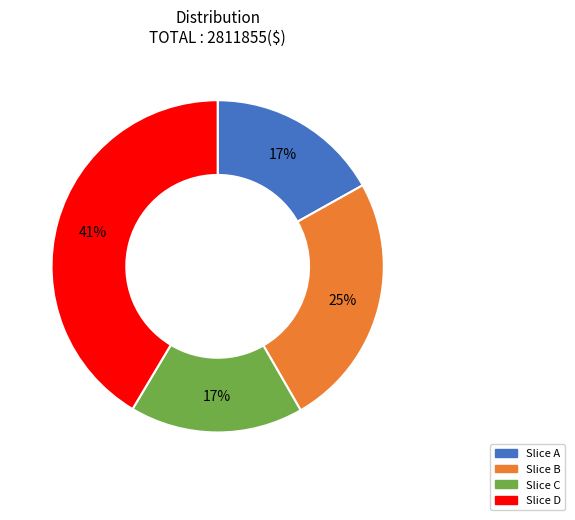

To the nearest percent, what is the average slice percentage?

25%